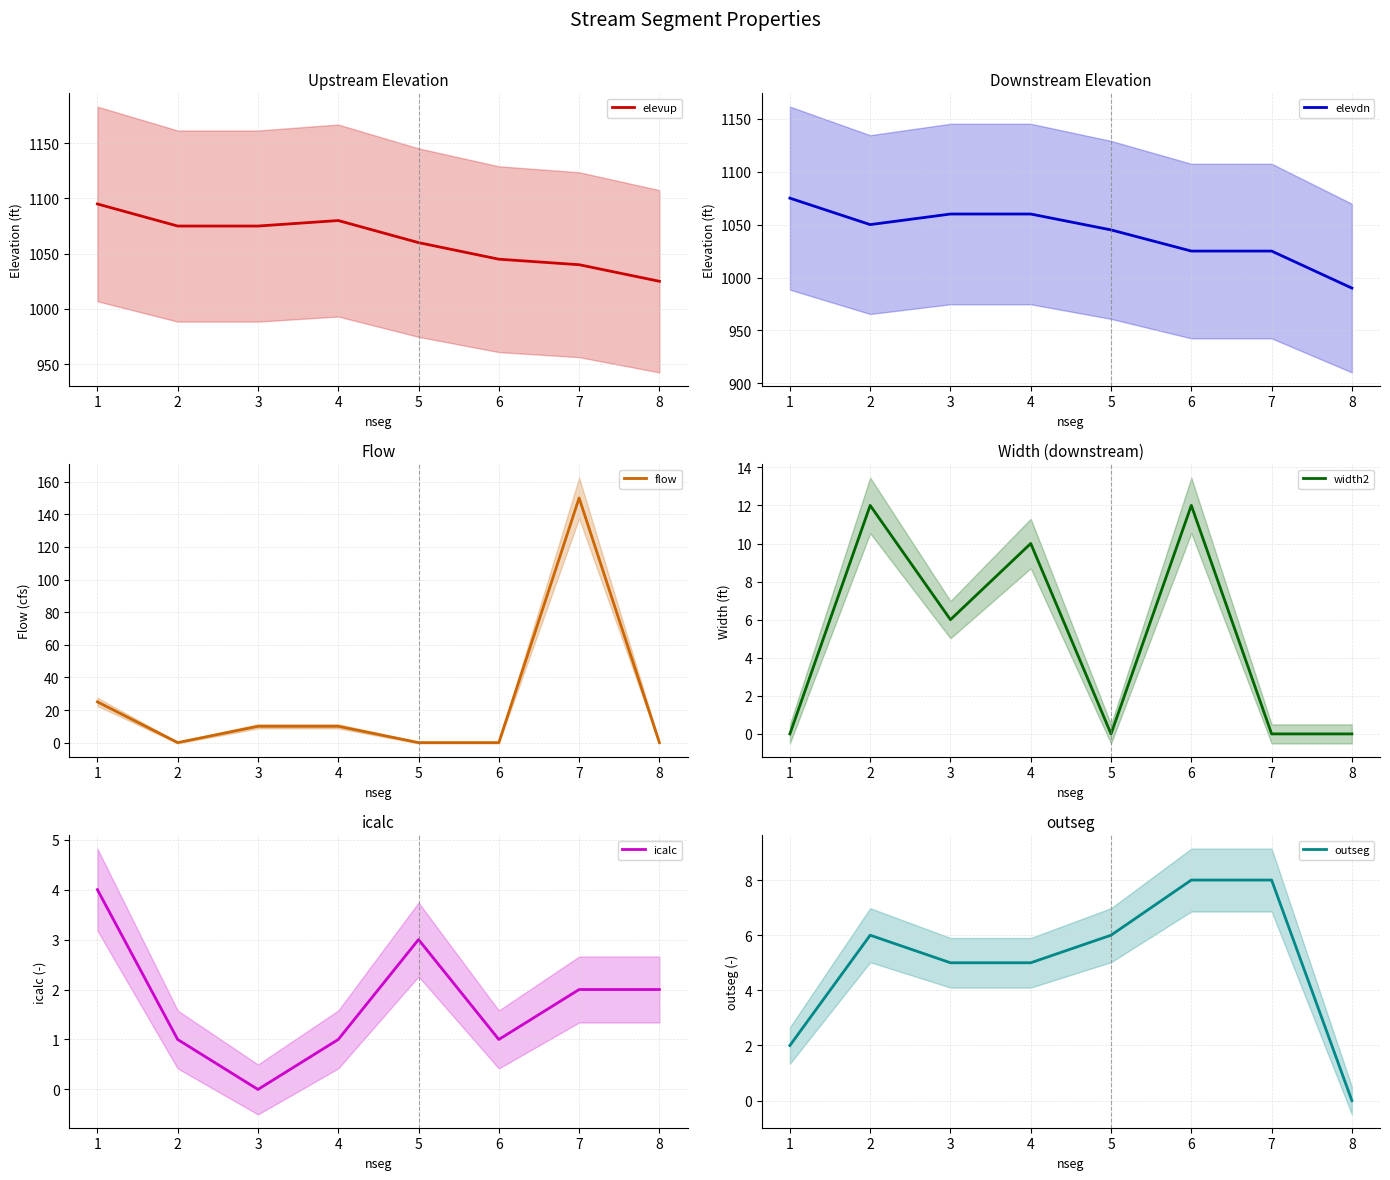

What is the difference between the highest and lowest values at 2?

1075